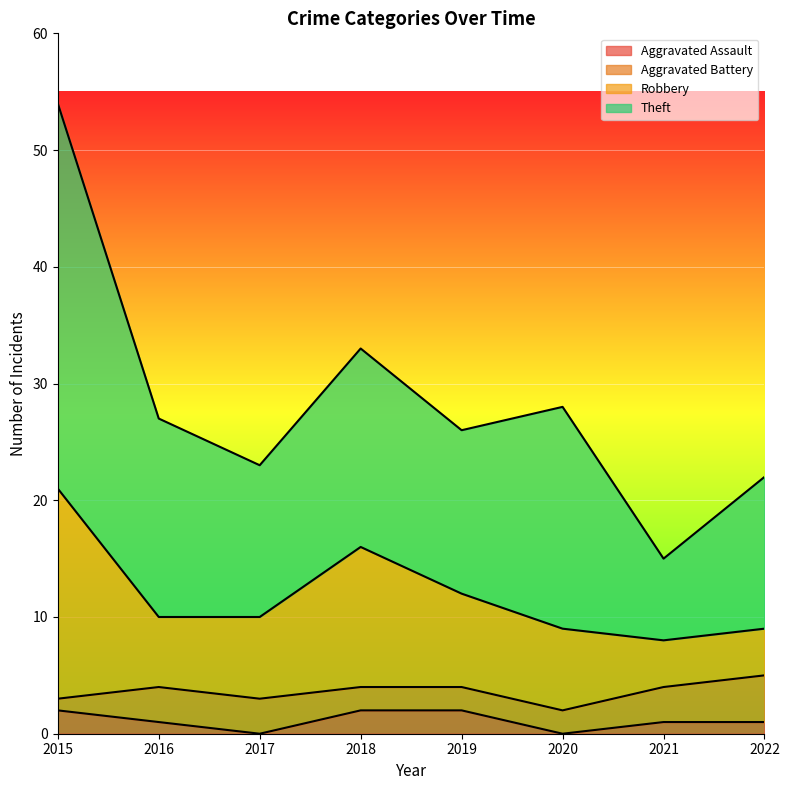

What is the average value of the Aggravated Assault series?

1